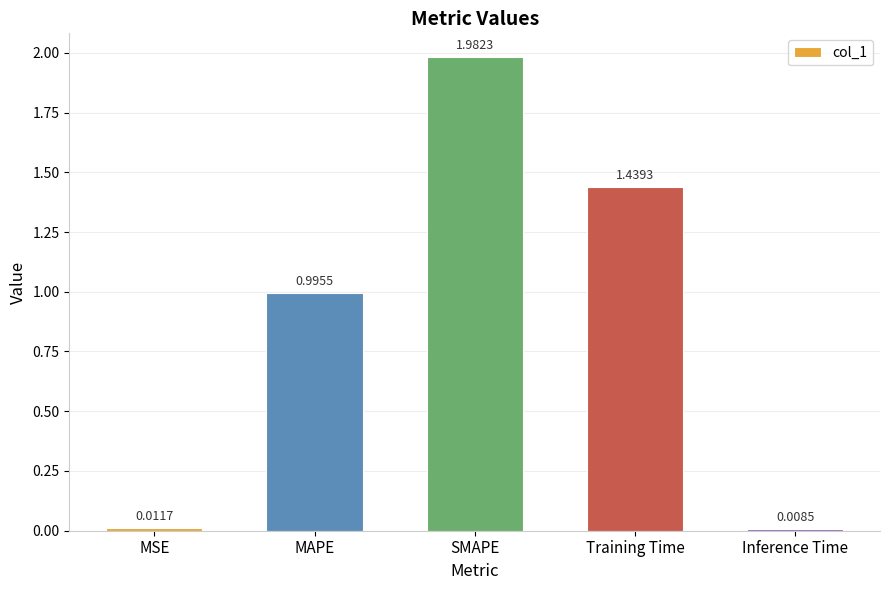

List the labels in order of value, largest first.

SMAPE, Training Time, MAPE, MSE, Inference Time